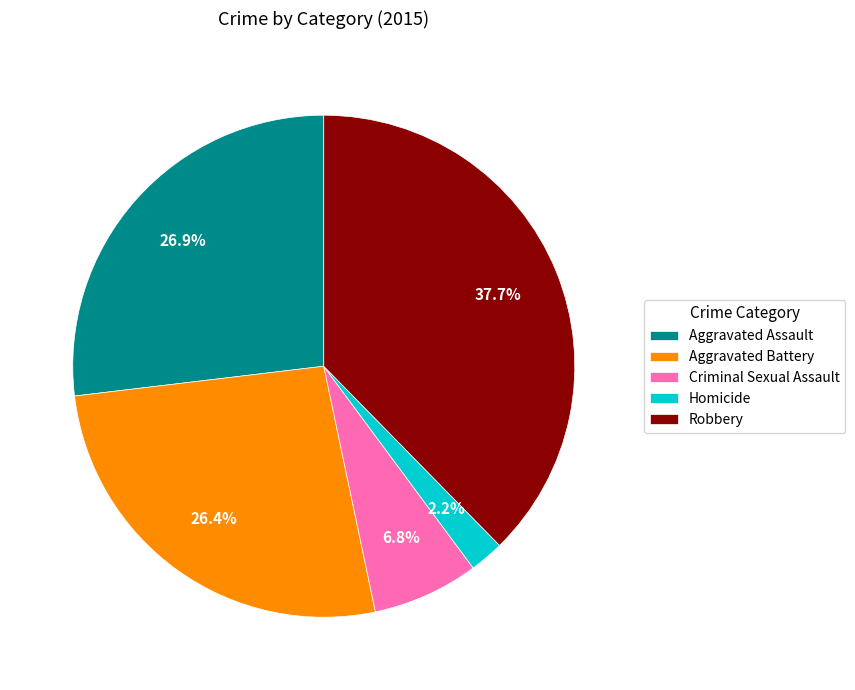

Which category has the smallest portion of the pie?

Homicide